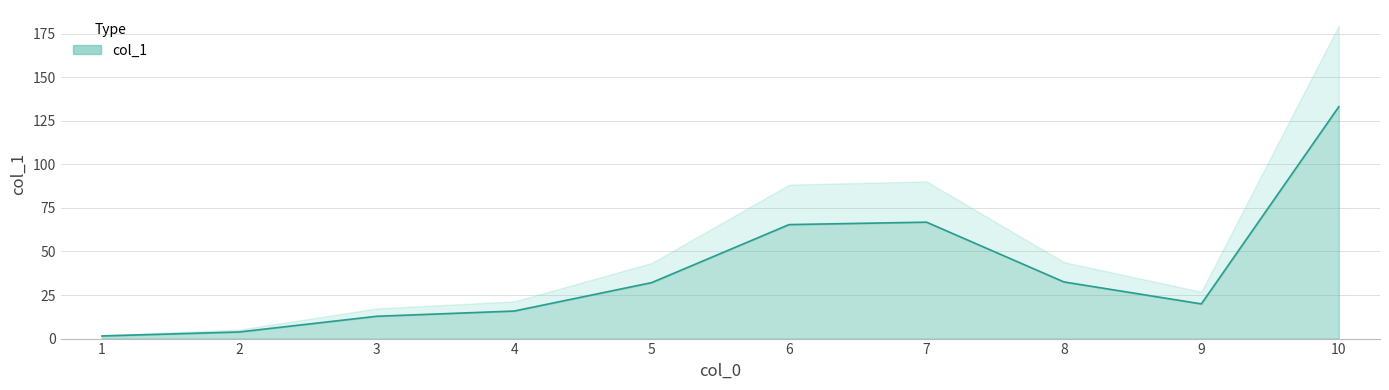

Which label corresponds to the largest value in the chart?

10